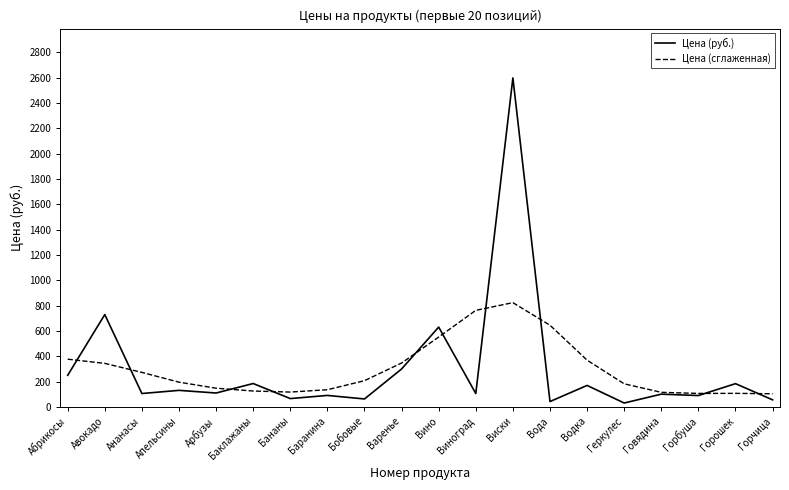

Rank the series by their maximum value, from lowest to highest.

Цена (сглаженная), Цена (руб.)